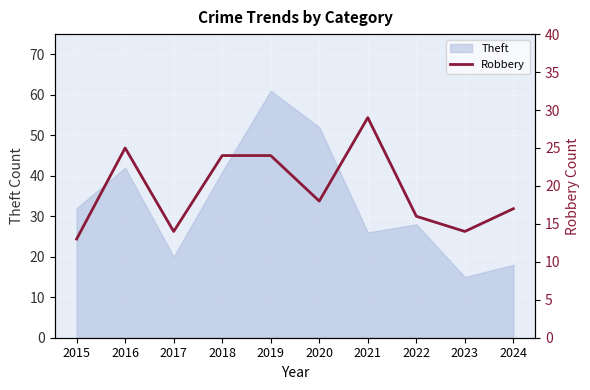

At which label is the value closest to 21?

2018